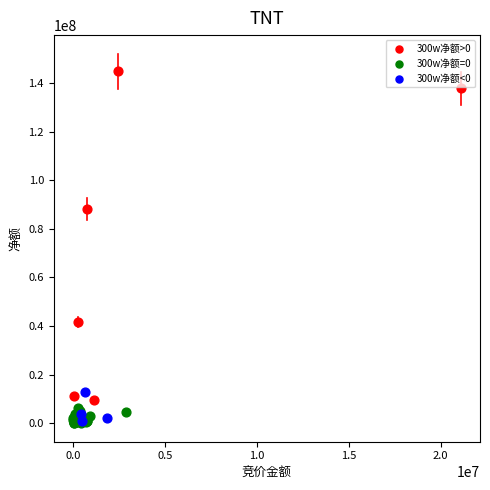

Which series has the largest Y range (max minus min)?

300w净额>0